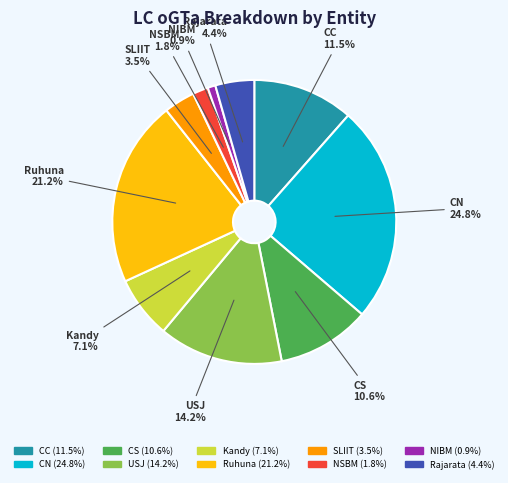

The NIBM slice represents 11% of the pie. True or false?

False